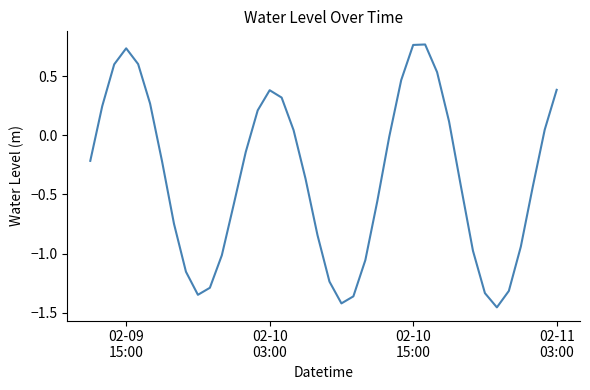

Does the chart display data point markers on the line(s)?

No